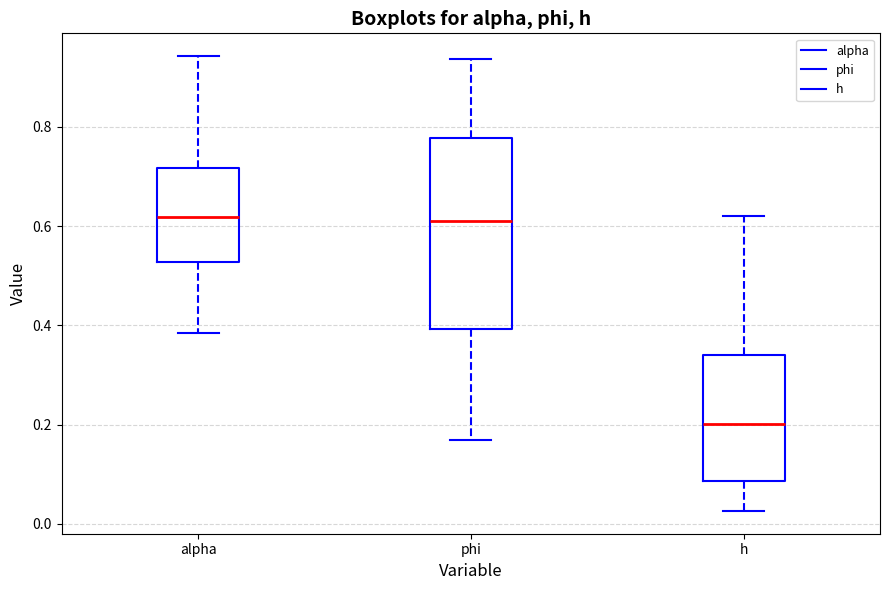

Where does the lower whisker of the box for alpha end on the y-axis? The values are not printed on the chart, so give them approximately, as read against the axis.

0.38